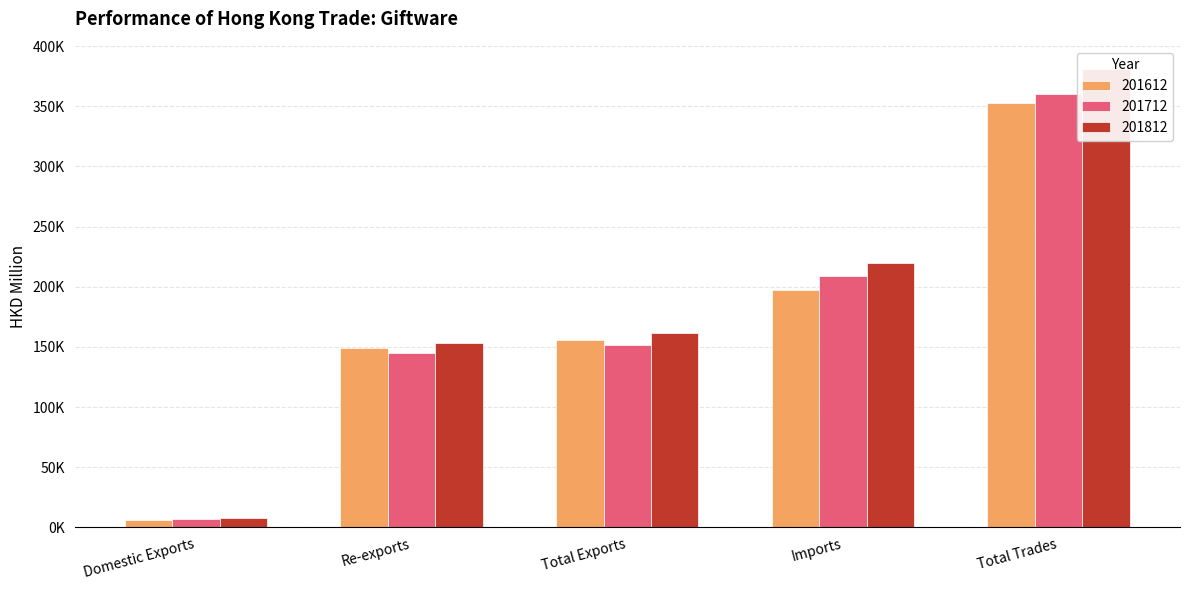

Which series has the largest range (max minus min)?

201812